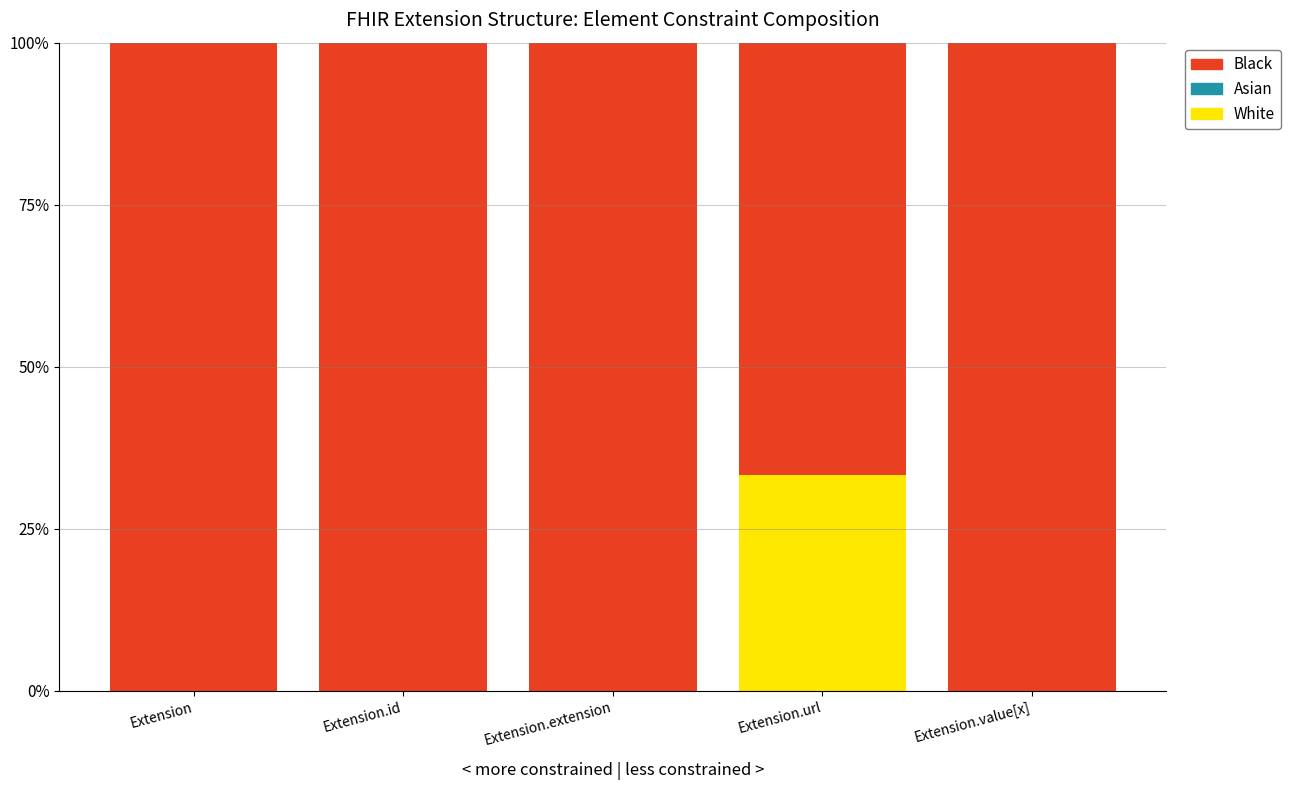

Is it true that White equals 0.0 at Extension?

True